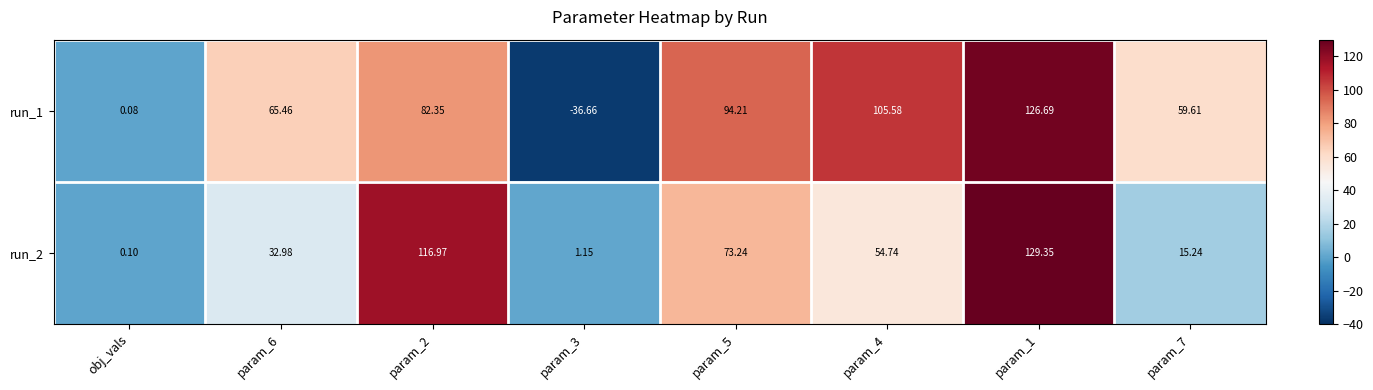

Between param_5 and param_7, which series saw the biggest shift?

run_2